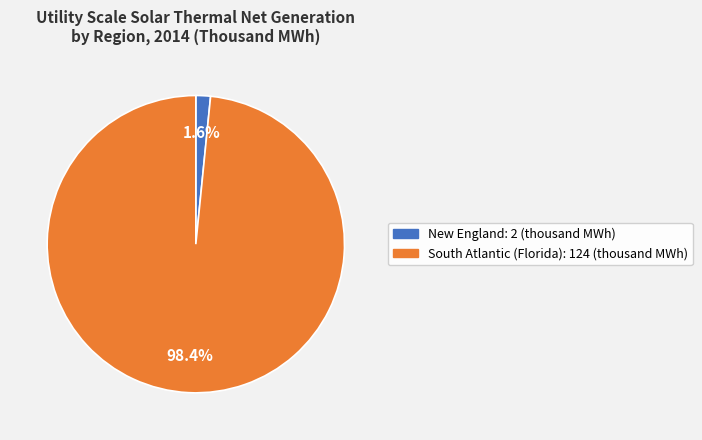

Is there a majority slice in this chart?

Yes